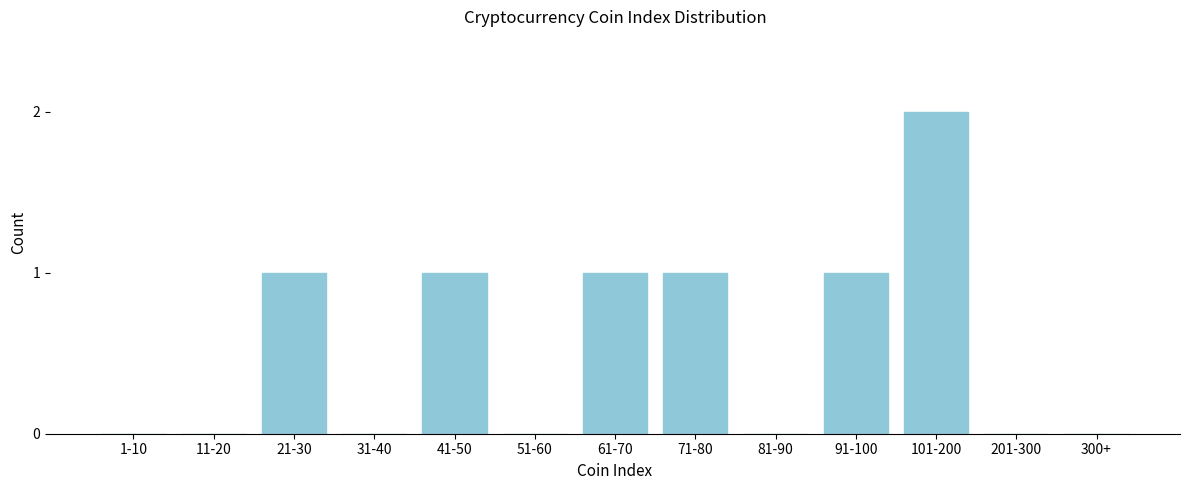

Reading left to right, extract all data points from this chart.

1-10=0	11-20=0	21-30=1	31-40=0	41-50=1	51-60=0	61-70=1	71-80=1	81-90=0	91-100=1	101-200=2	201-300=0	300+=0